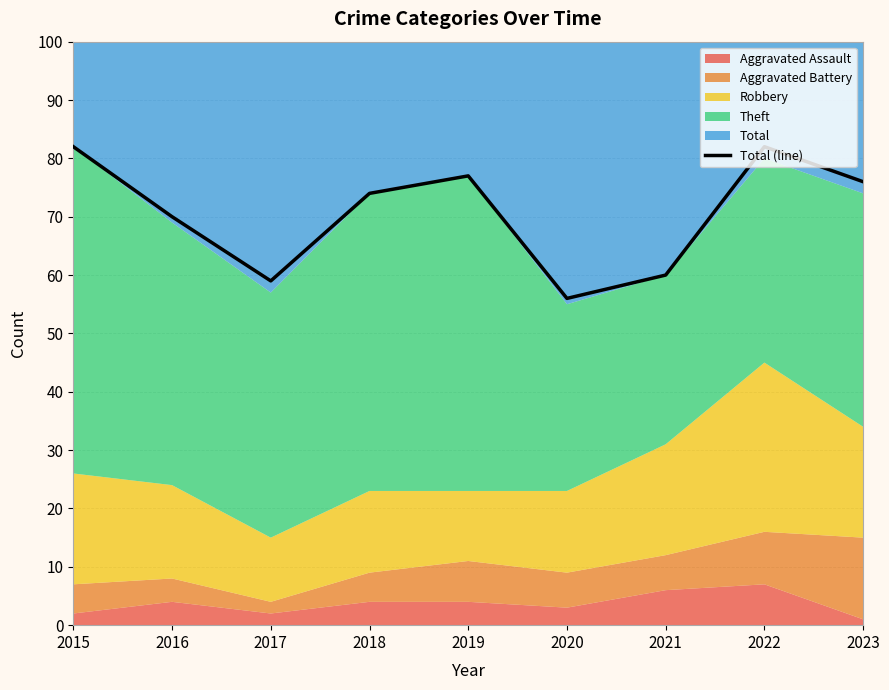

What is the ratio of the value at 2023 to the value at 2021?

1.3